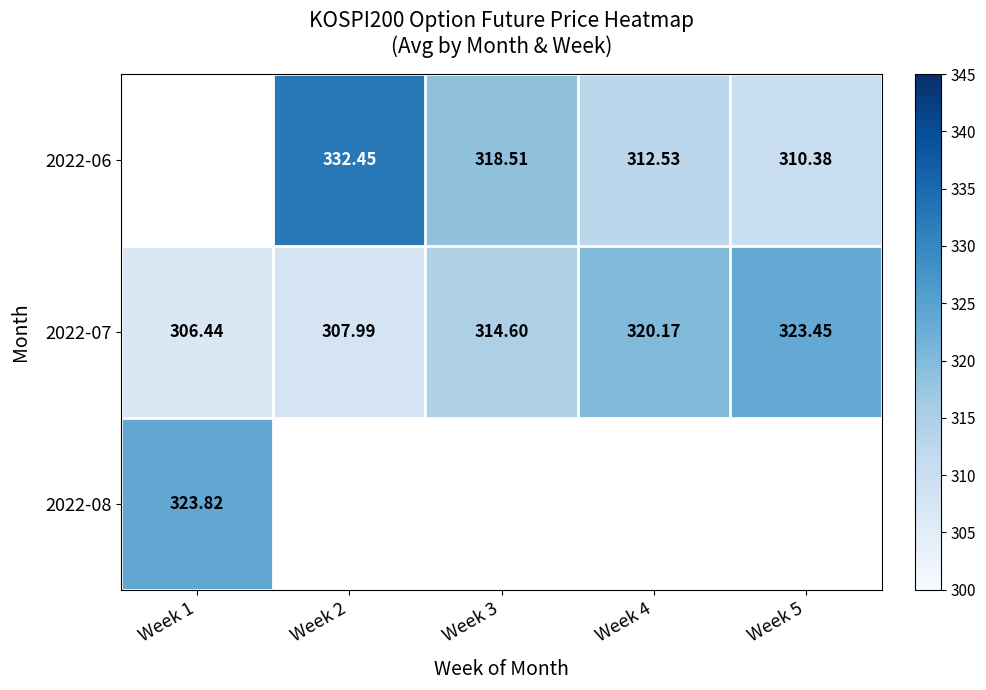

How many series are shown in this chart?

3